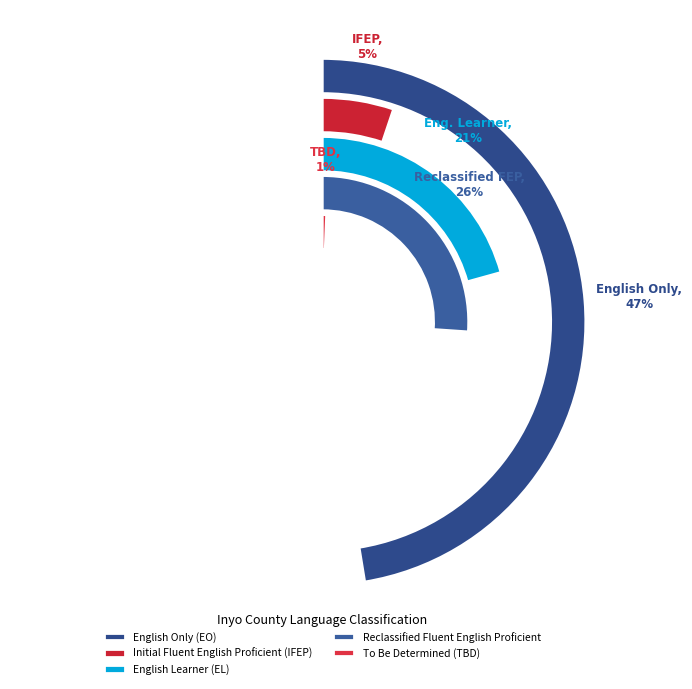

Which has a higher value, Reclassified Fluent English Proficient or To Be Determined (TBD)?

Reclassified Fluent English Proficient